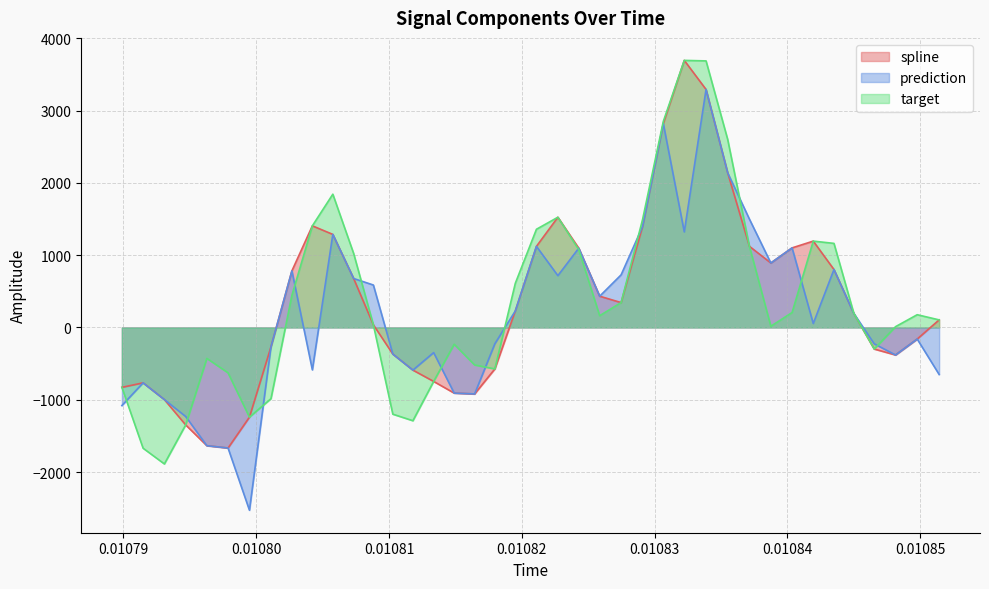

How many distinct data groups are displayed?

3